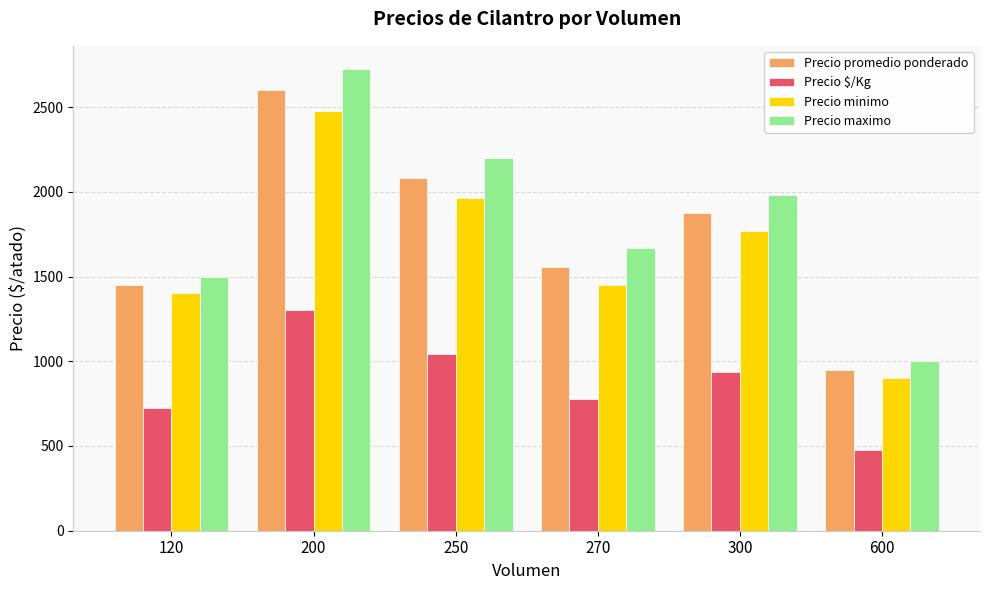

What is the total value across all series at 250?

7285